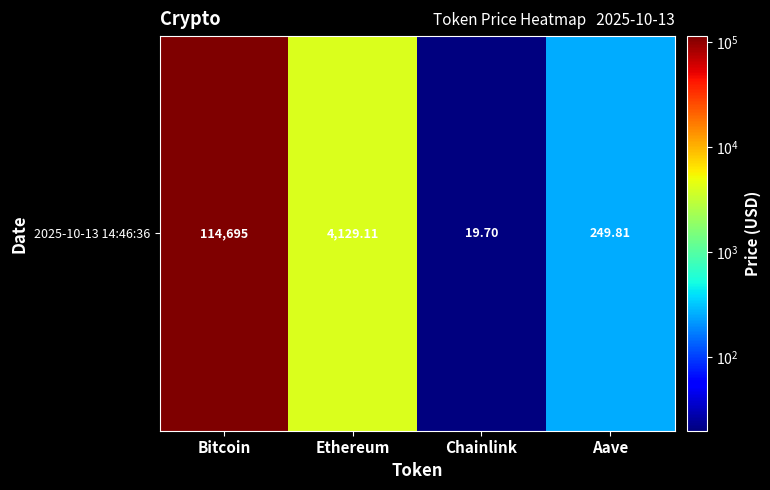

Reading right to left, transcribe all the data shown in this chart.

Aave=249.8	Chainlink=19.7	Ethereum=4129.1	Bitcoin=114695.0